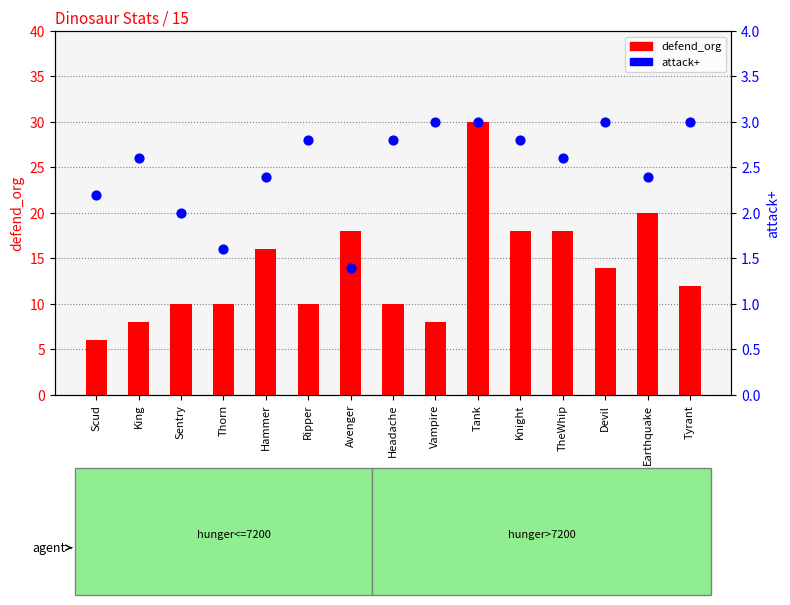

Which series contains the highest Y value?

defend_org